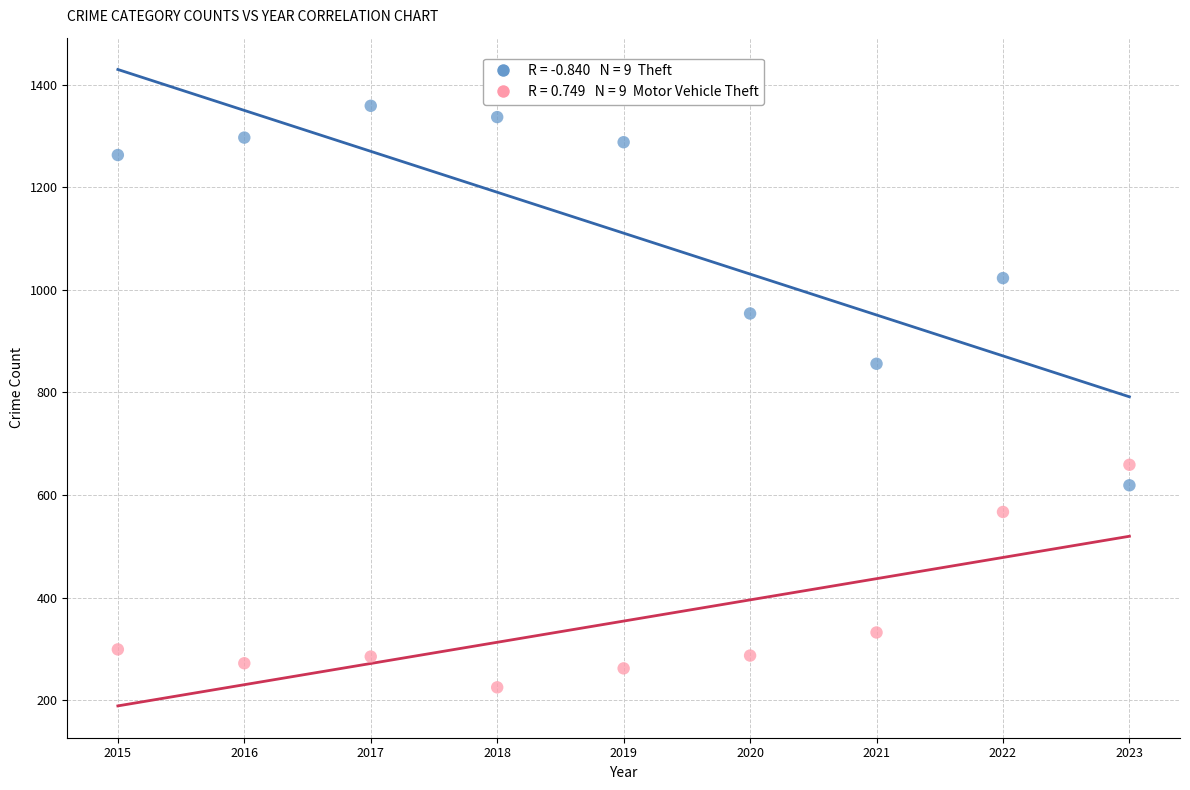

Across all data points, what is the range of X values (max minus min)?

8